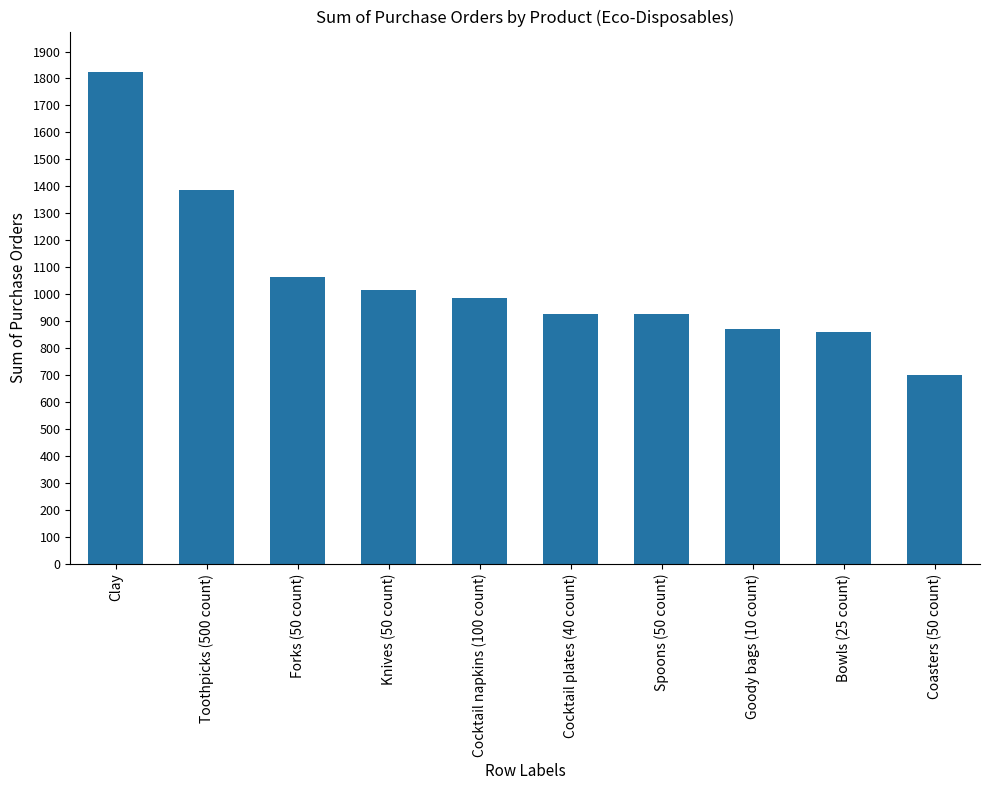

What is the change in value from Knives (50 count) to Goody bags (10 count)?

-145